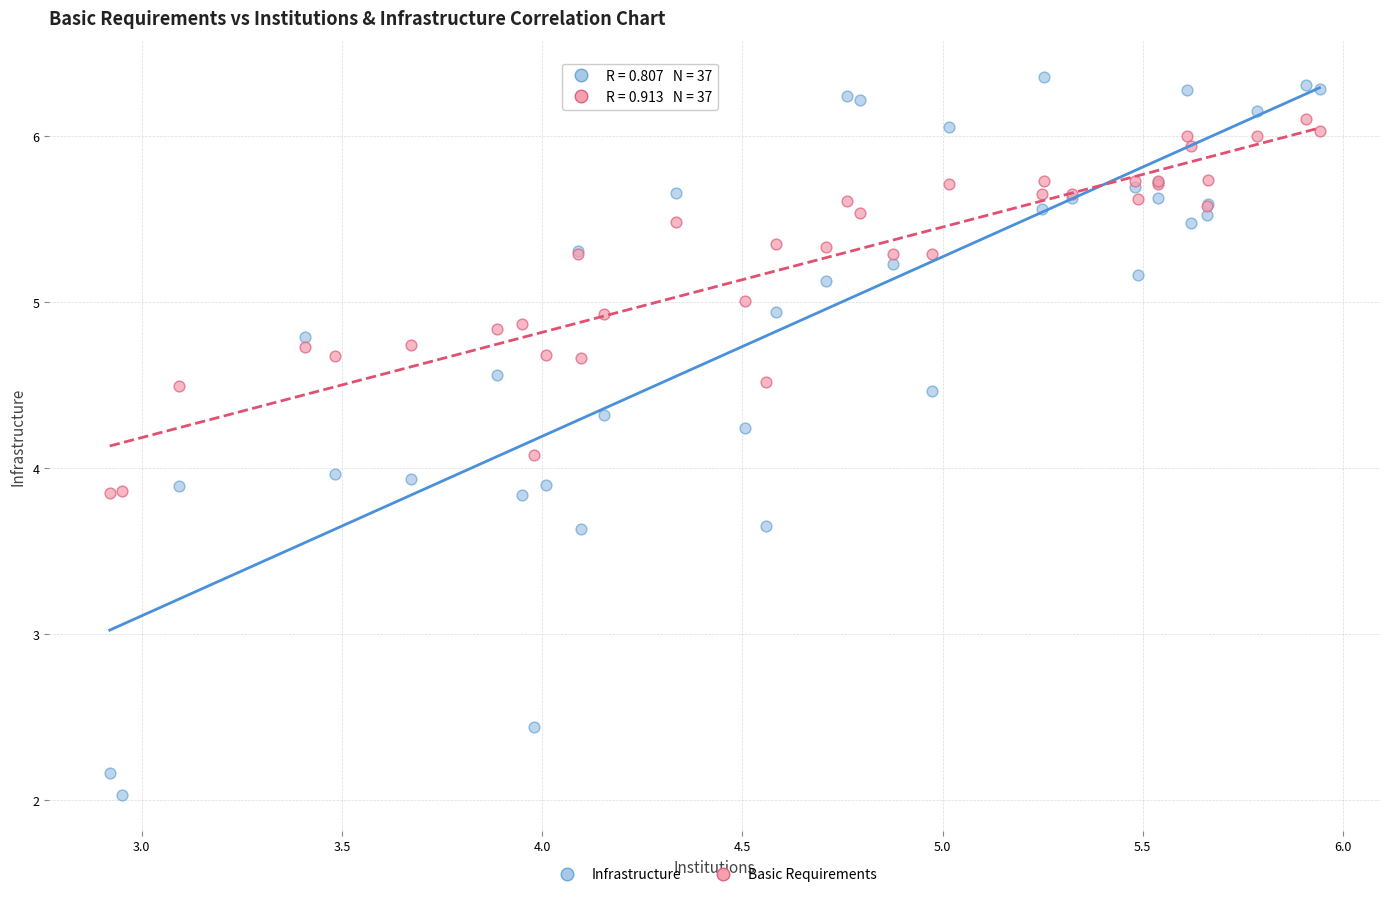

Which series contains the highest Y value?

Infrastructure